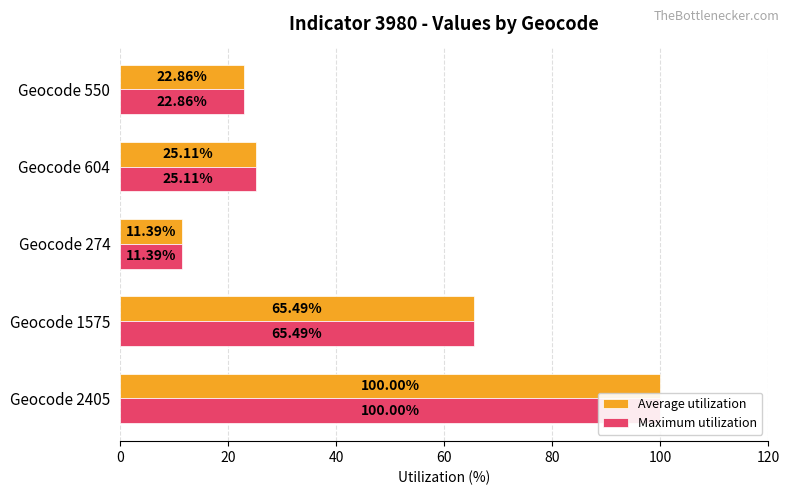

Rank the series by their maximum value, from lowest to highest.

Average utilization, Maximum utilization